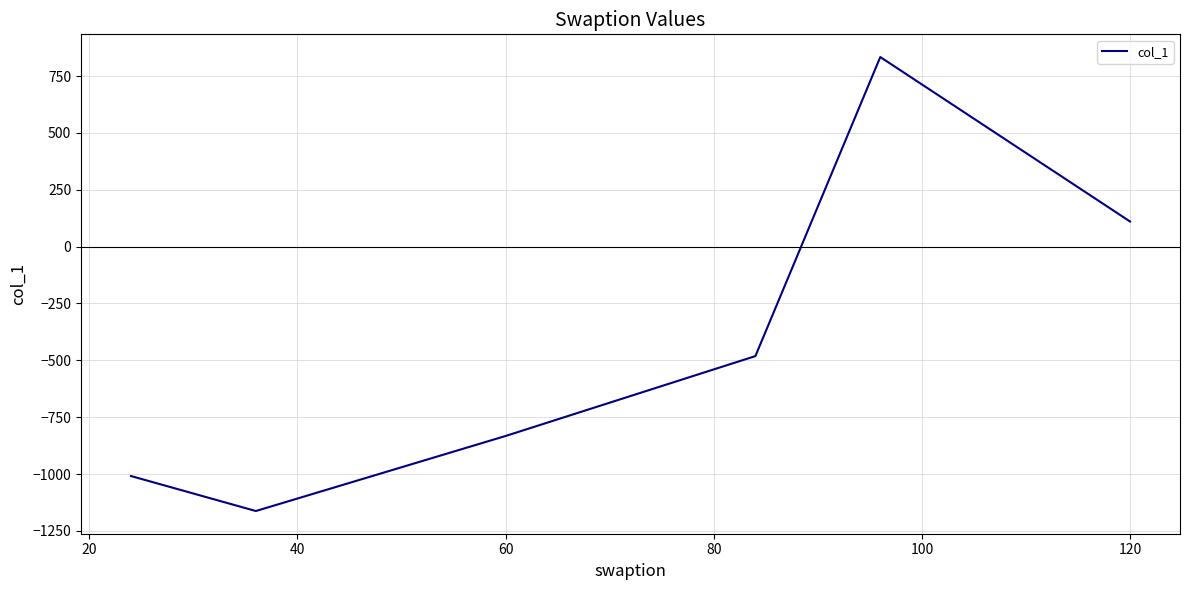

Is this an area chart (filled region under the line)?

No